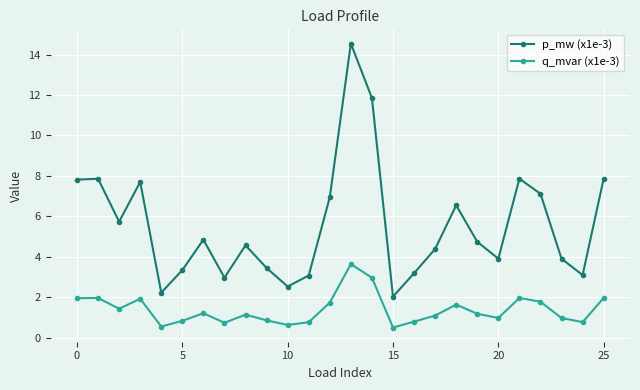

Which series has the widest spread of values?

p_mw (x1e-3)